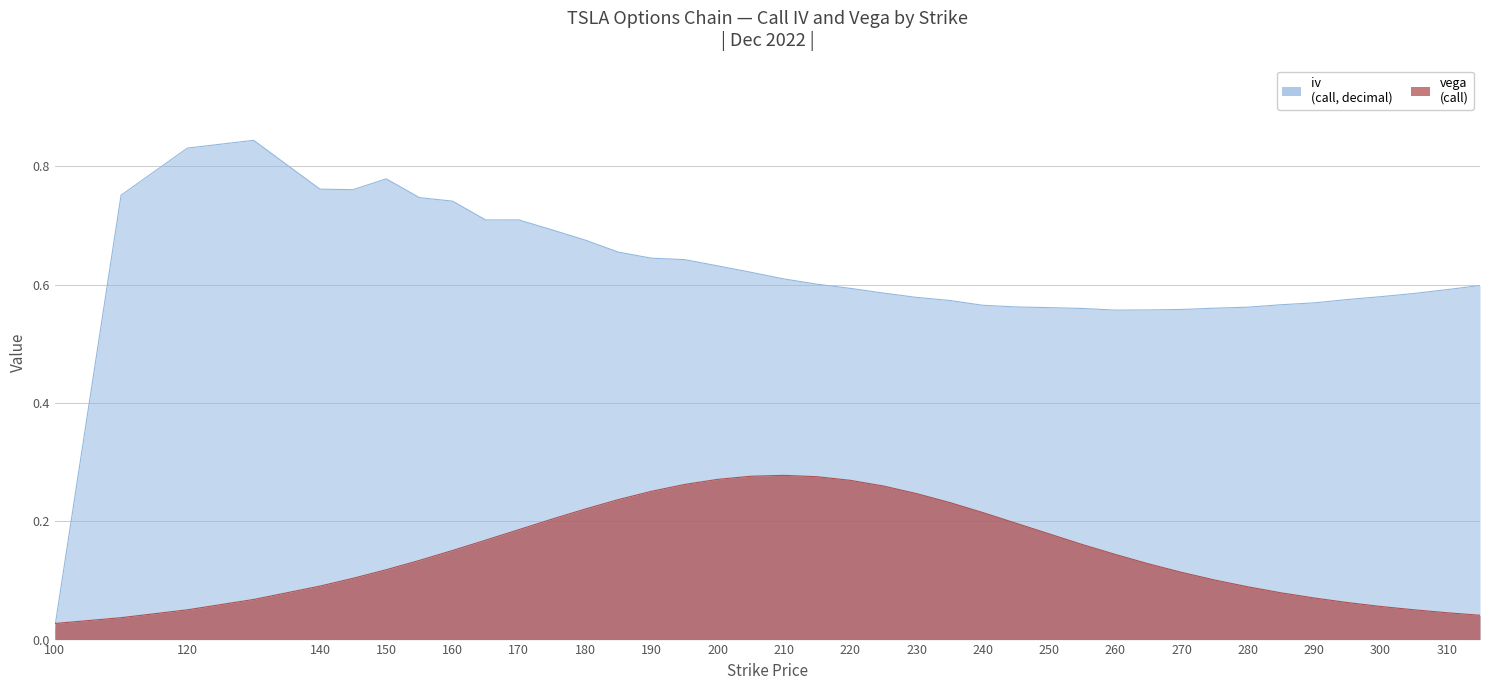

What value does the iv series have at 155?

0.7